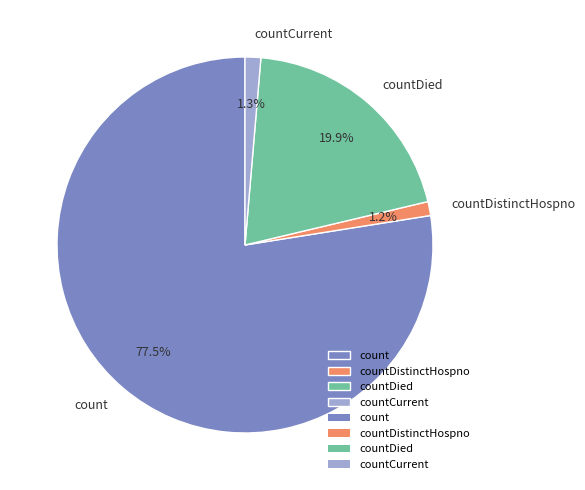

What is the largest slice in the pie chart?

count